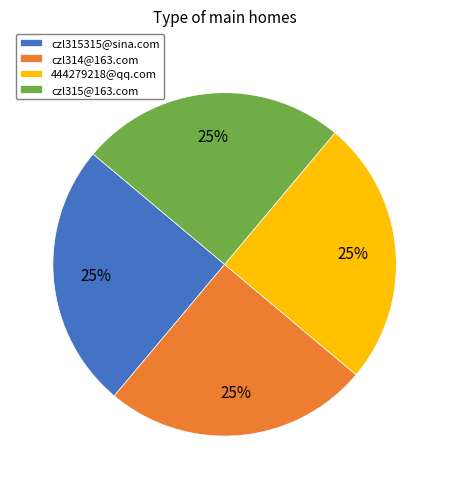

Count the number of slices in the pie.

4